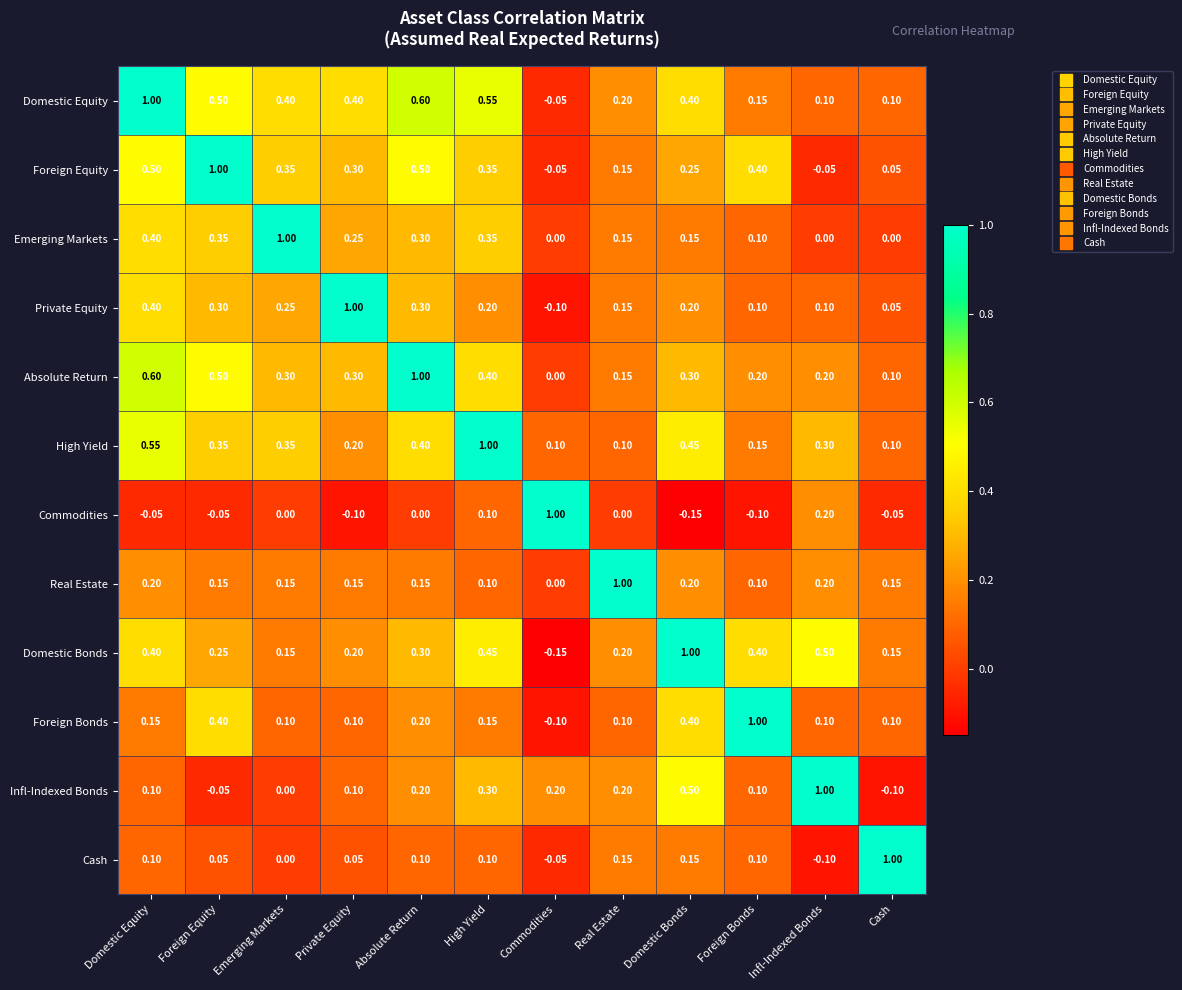

At which category is the sum across all series the highest?

Domestic Equity